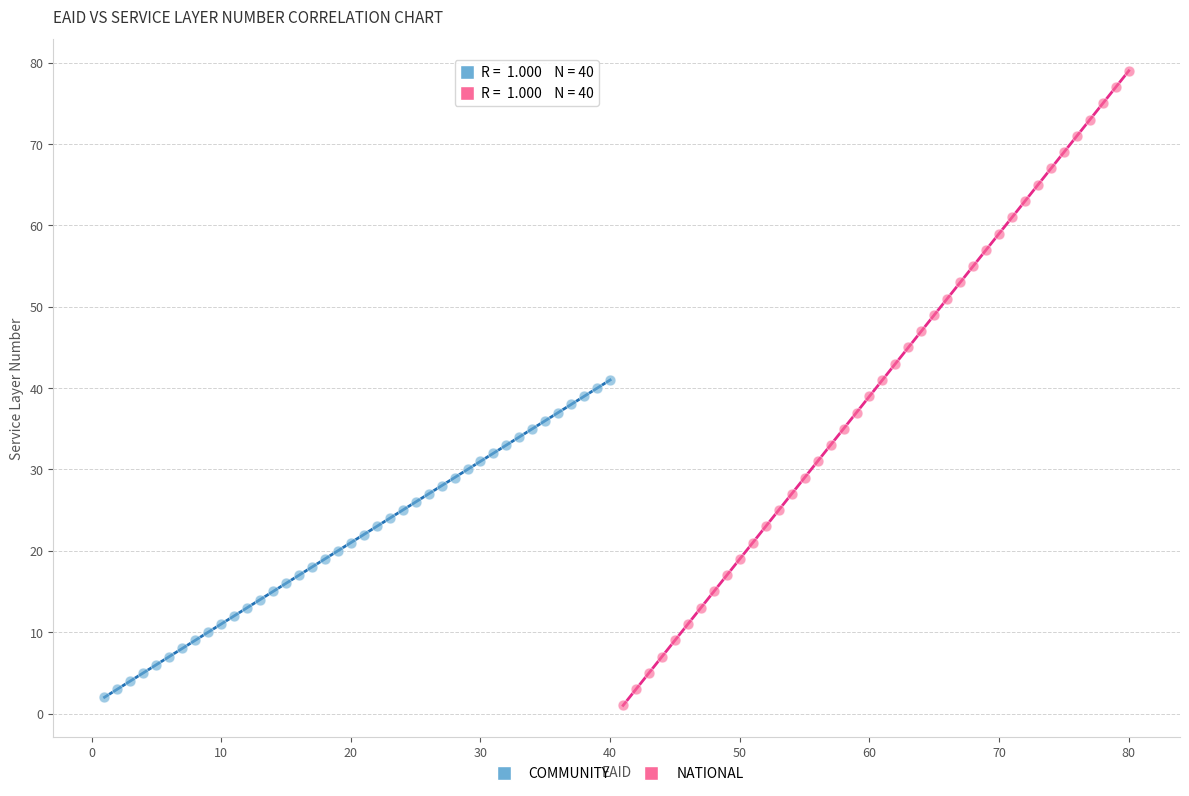

Which series reaches the maximum Y coordinate?

NATIONAL